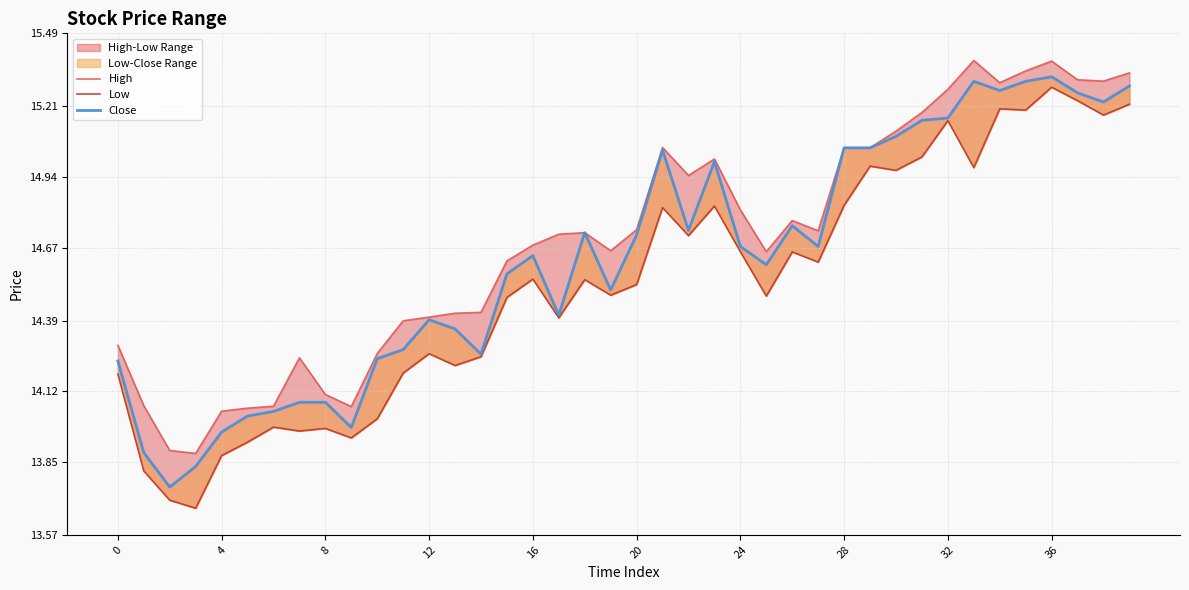

In High, how many points are higher than both neighbors (excluding endpoints)?

7